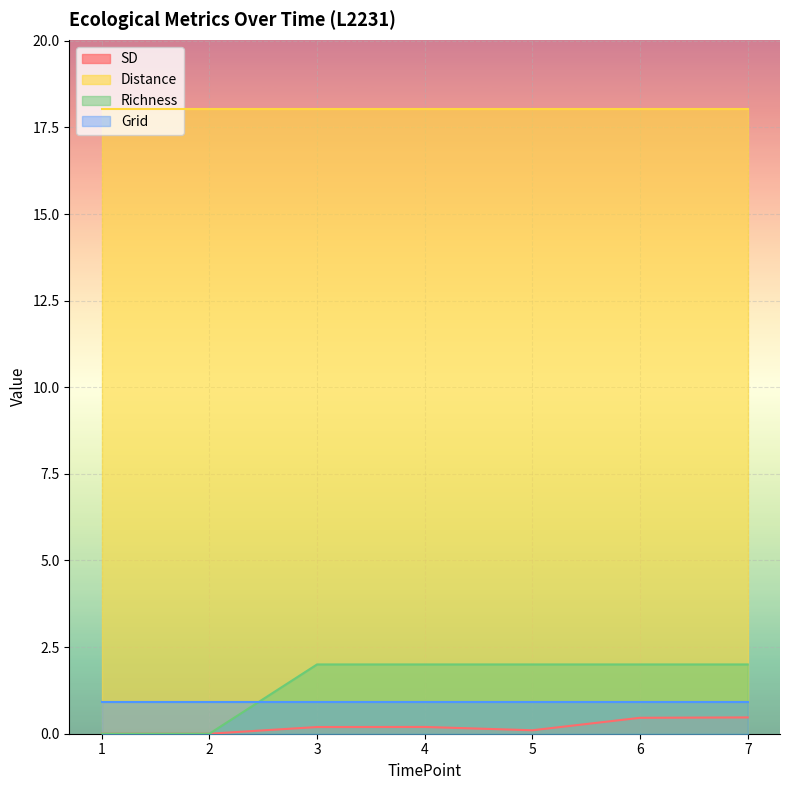

What is the spread (max minus min) of values at 7?

17.6